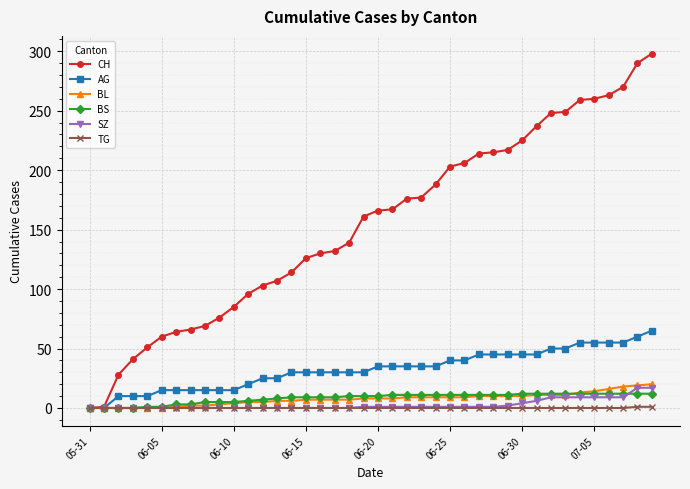

Which series has the largest total across all categories?

CH